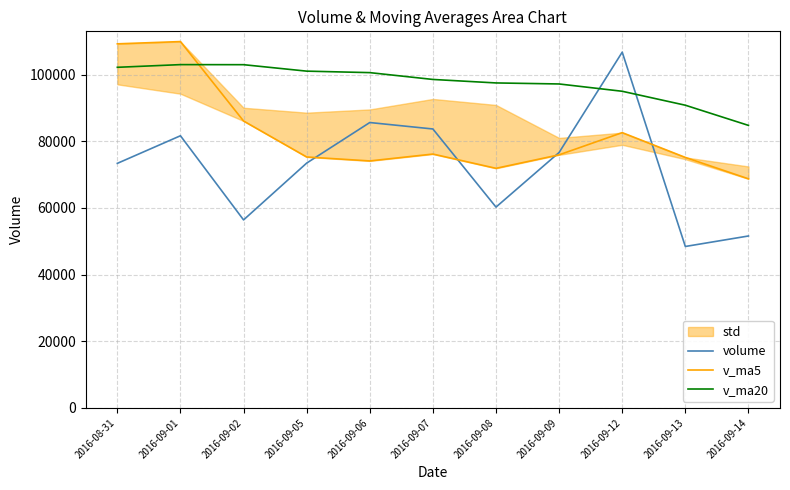

True or false: v_ma20 has more than 0 points higher than both neighbors.

True